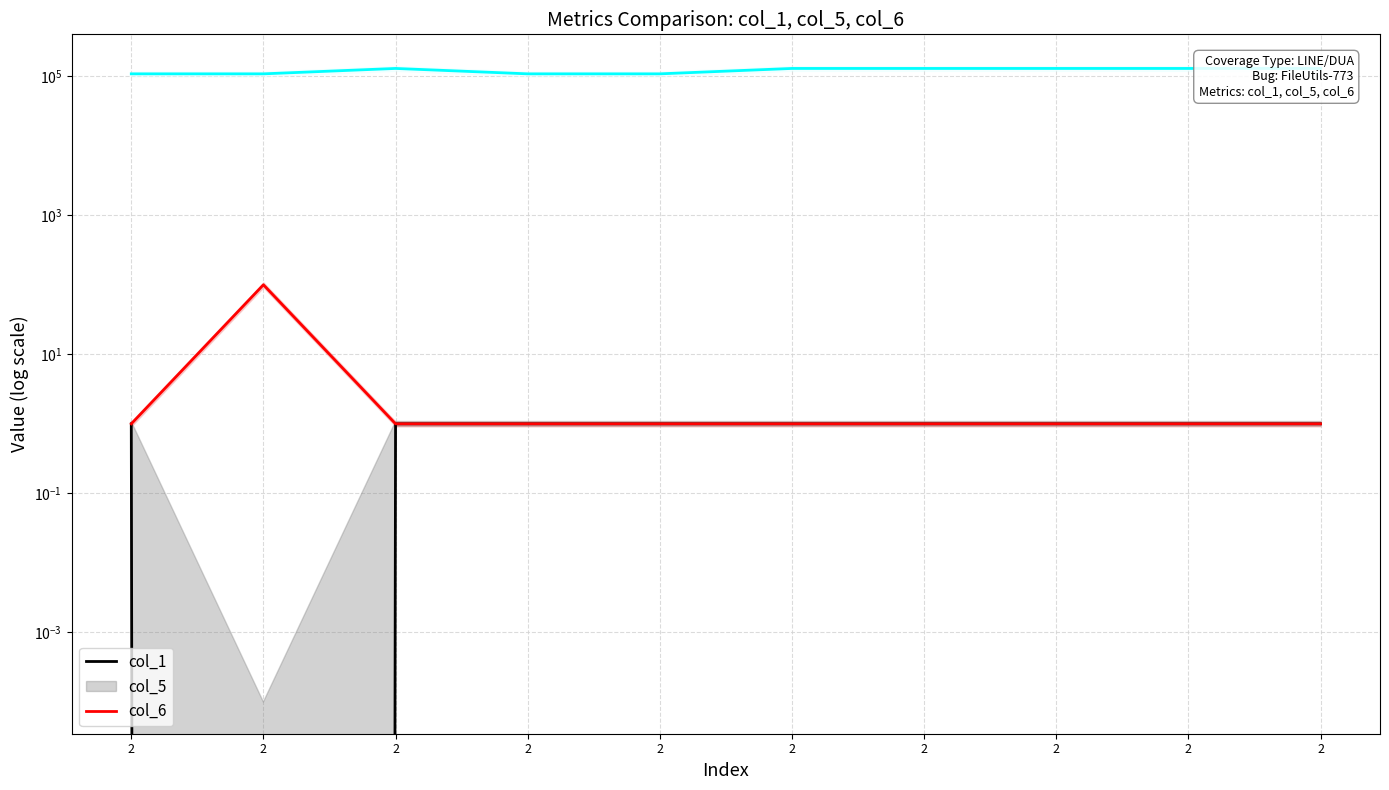

What are all the series names shown in the legend?

col_1, col_5, col_6